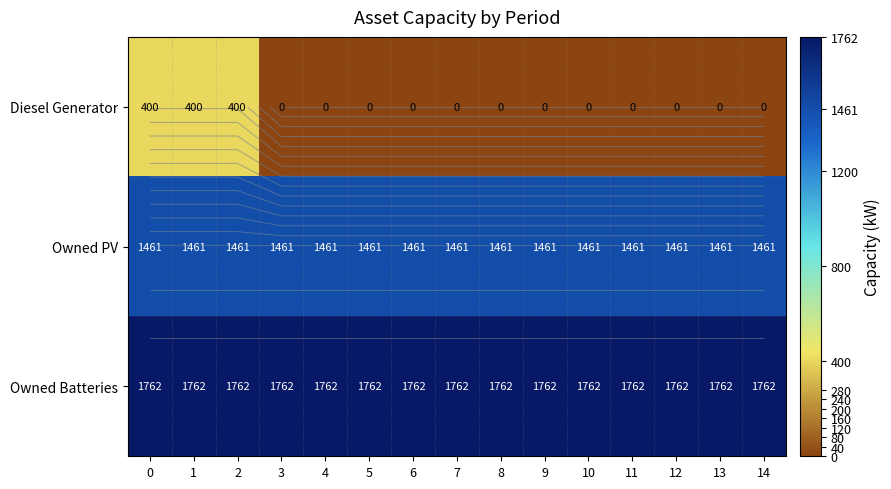

What is the total value across all series at 0?

3623